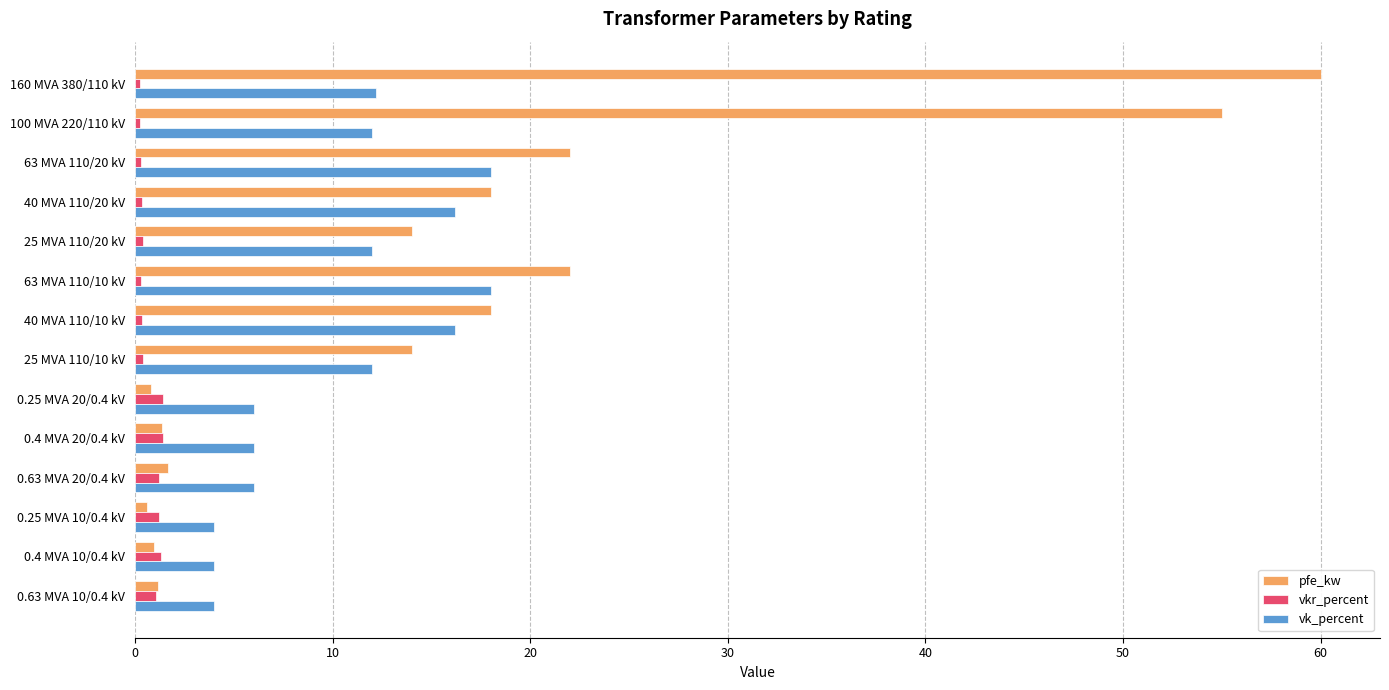

What is the average value of the vkr_percent series?

0.7